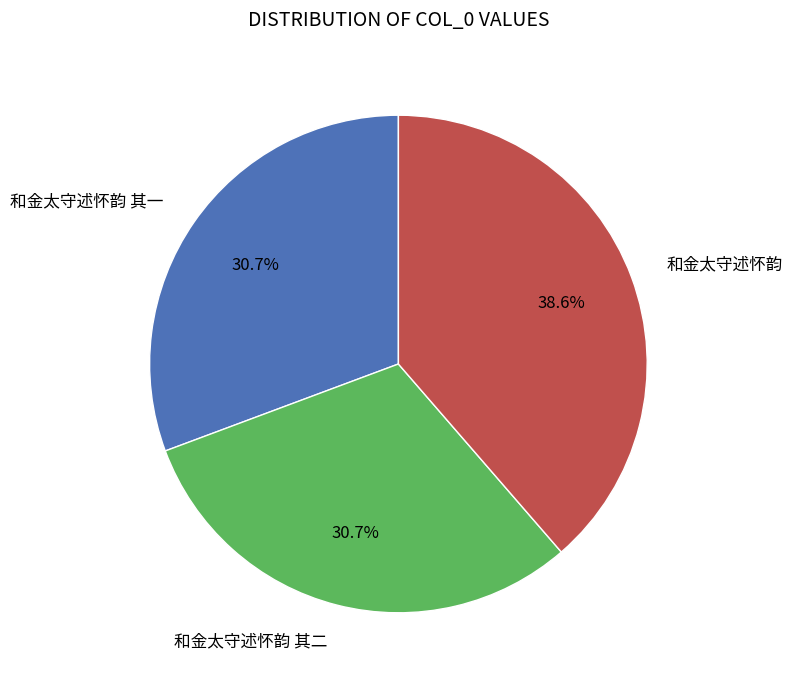

Does 和金太守述怀韵 其一 account for over 50% of the chart?

No